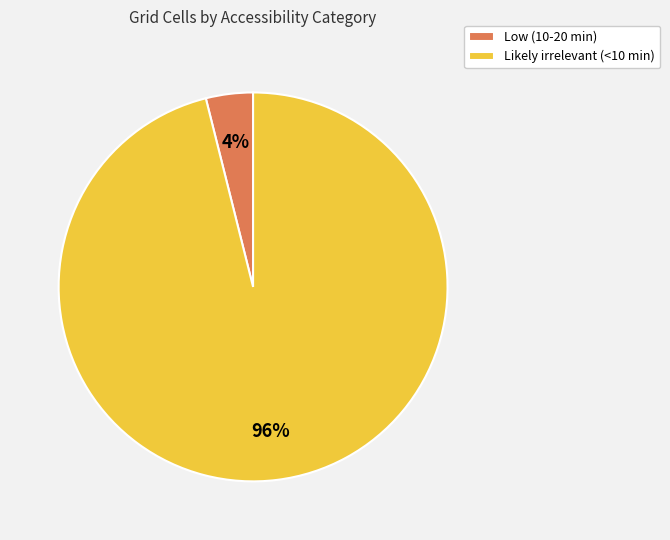

The Low (10-20 min) slice represents 18% of the pie. True or false?

False